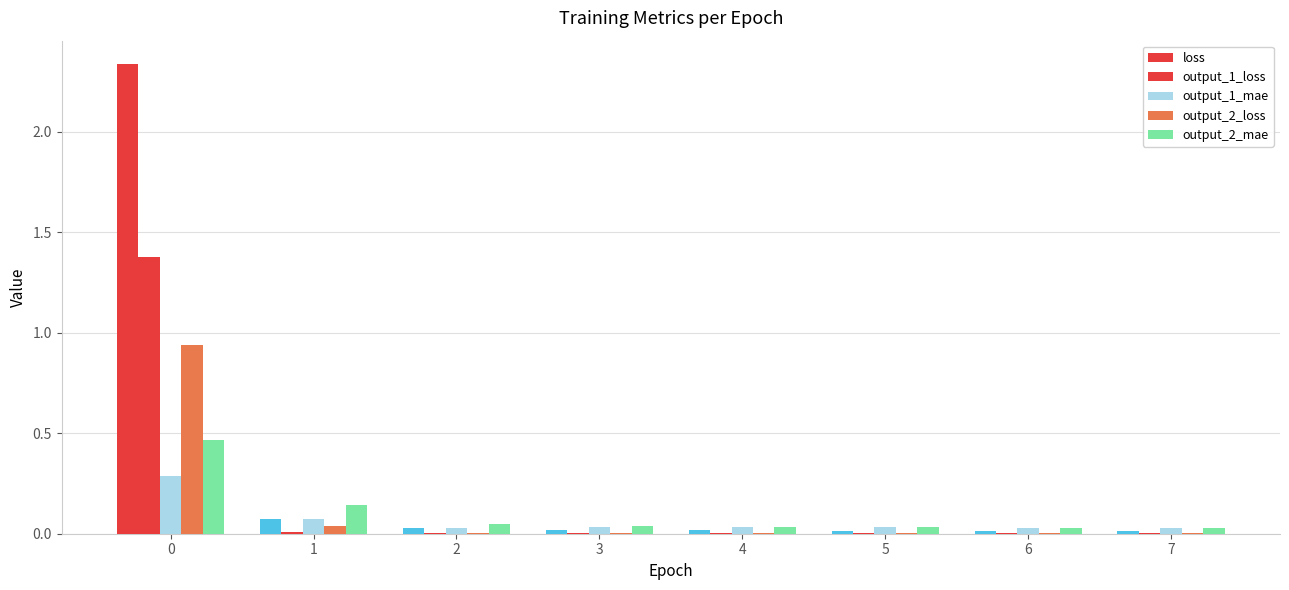

How many series are shown in this chart?

5